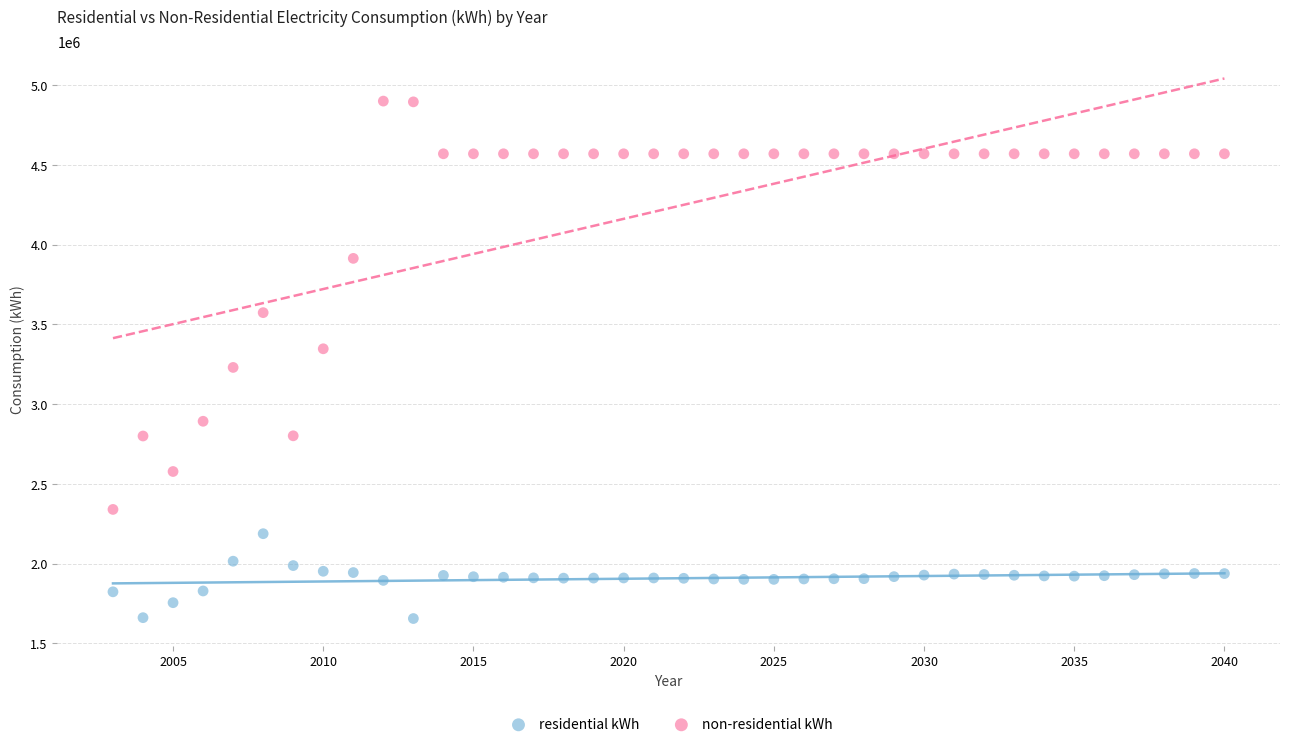

In the non-residential kWh series, what Y value is closest to 3619979?

3573664